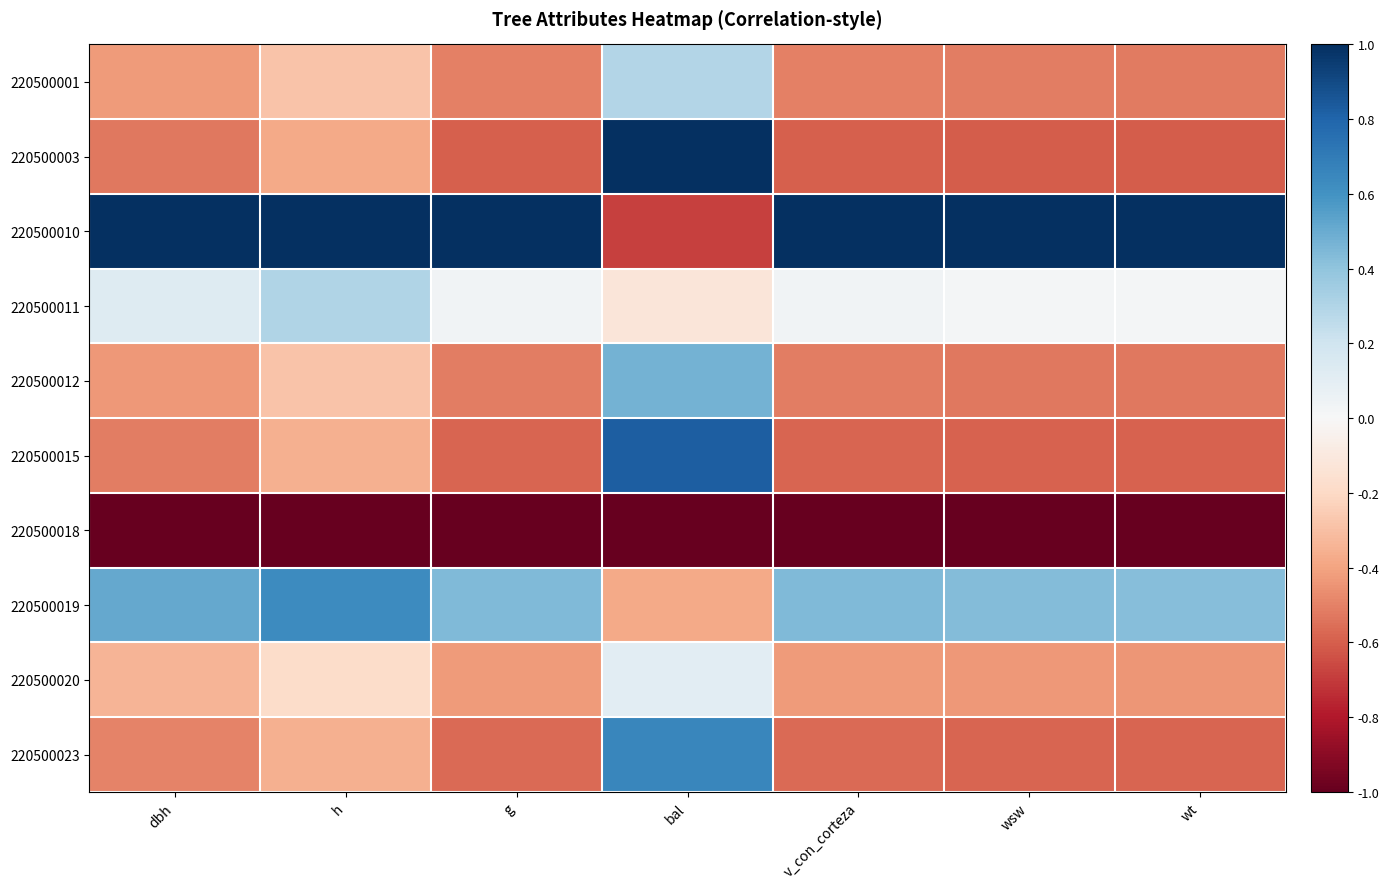

Which series has the largest range (max minus min)?

220500010